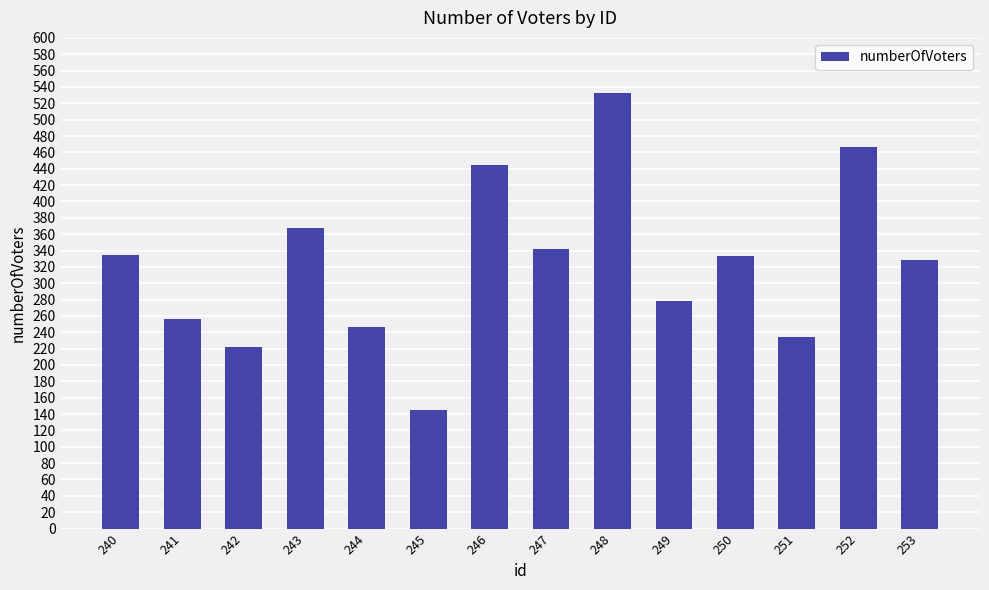

Where does the data first go above 333?

240